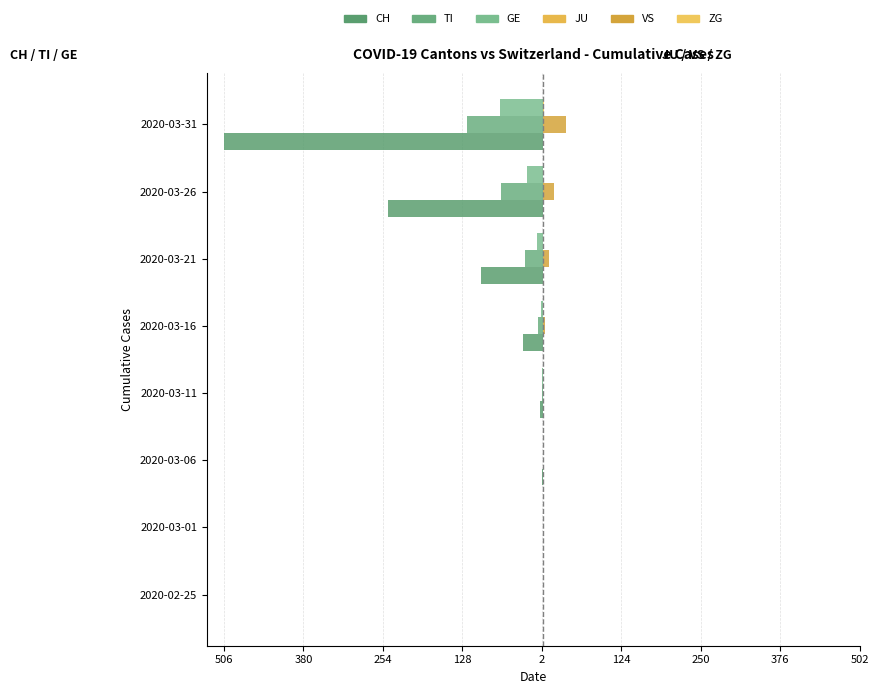

How many categories are shown in the chart?

8